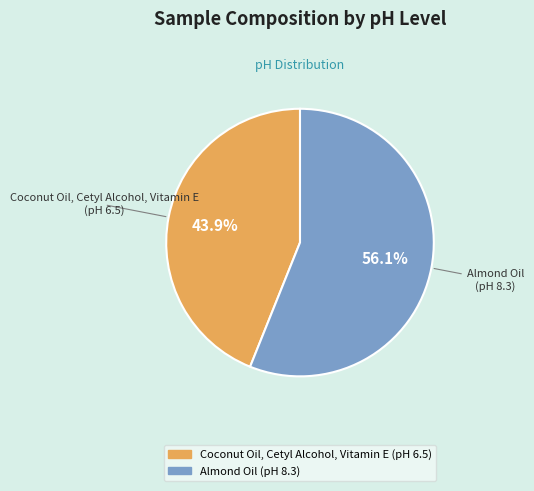

The Almond Oil slice represents 64% of the pie. True or false?

False